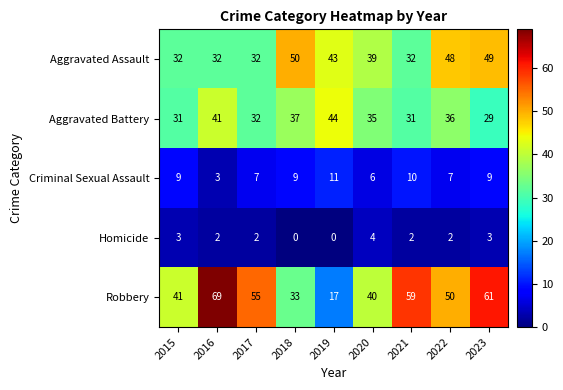

What is the highest value of the Robbery series?

69